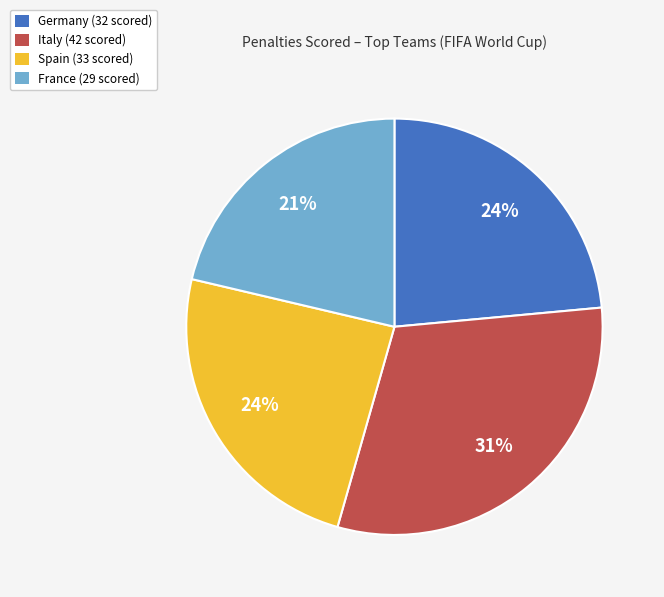

Is the sum of Germany (32 scored) and France (29 scored) greater than half?

No